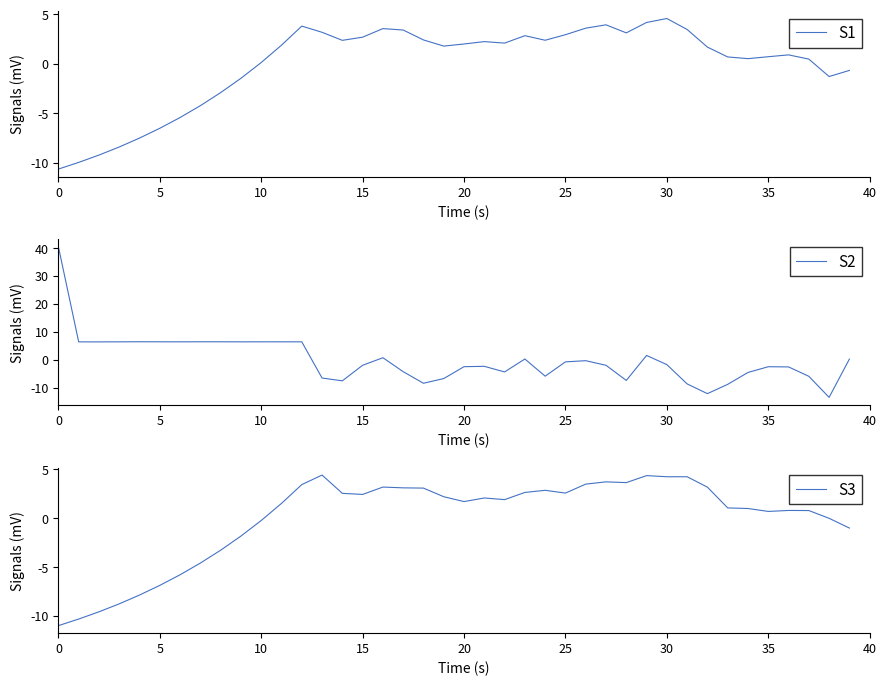

What is the difference between the maximum and minimum values in the S1 series?

15.2